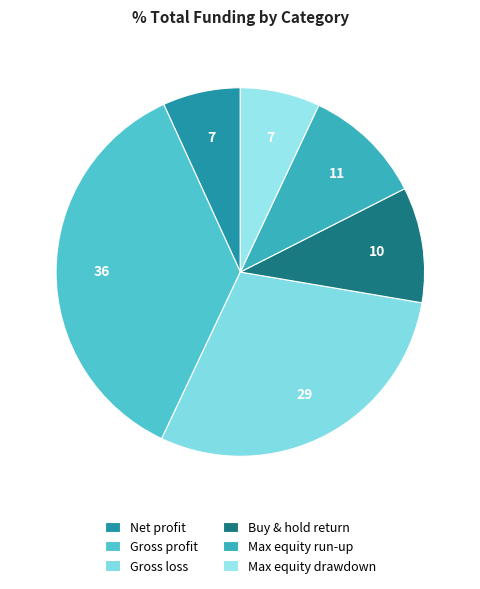

True or false: Gross profit accounts for 48% of the total.

False